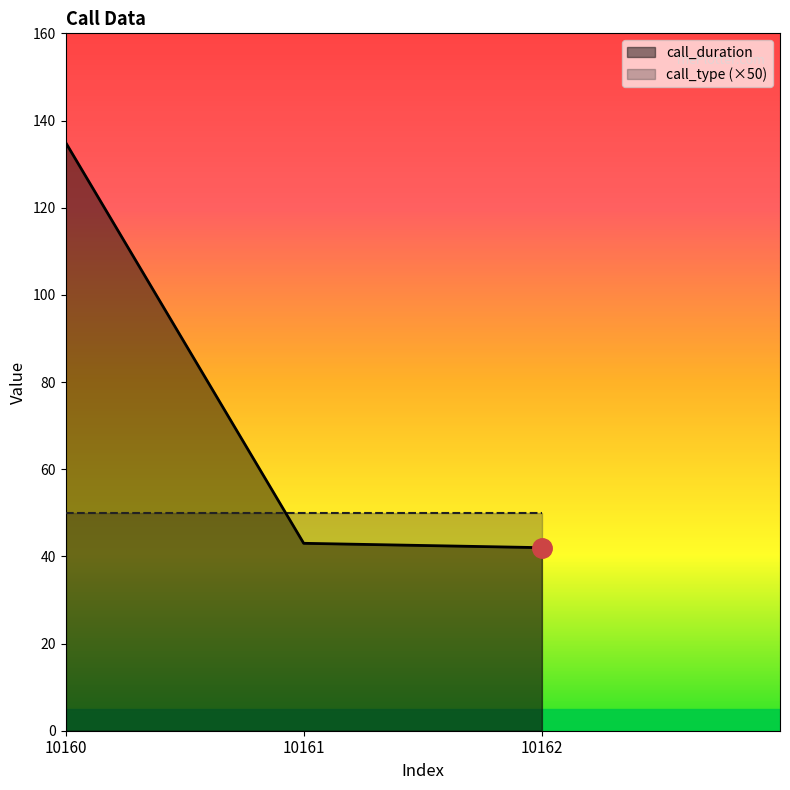

Reading left to right, list all the values displayed in this chart.

10160=135	10161=43	10162=42